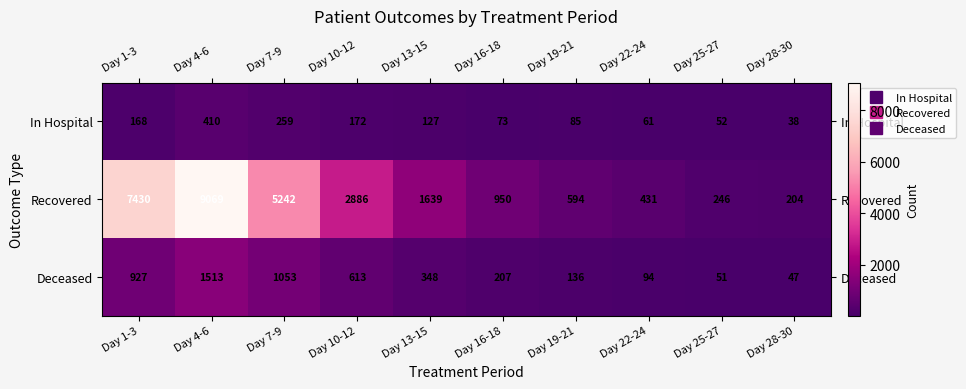

Rank the series by their maximum value, from lowest to highest.

In Hospital, Deceased, Recovered